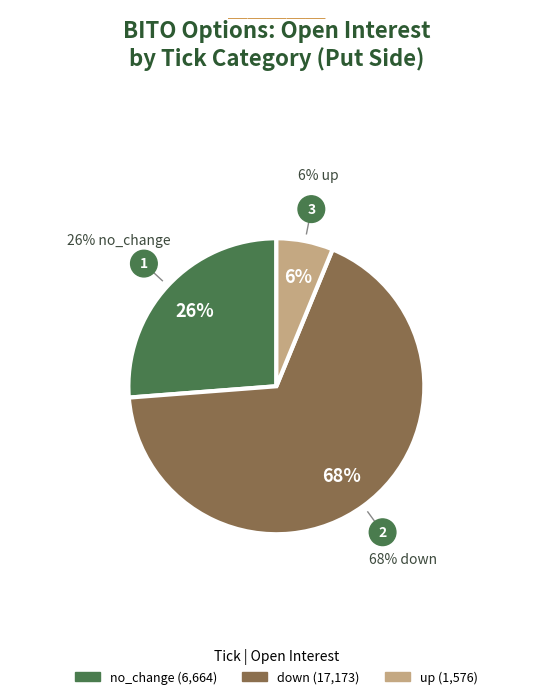

Is there a majority slice in this chart?

Yes